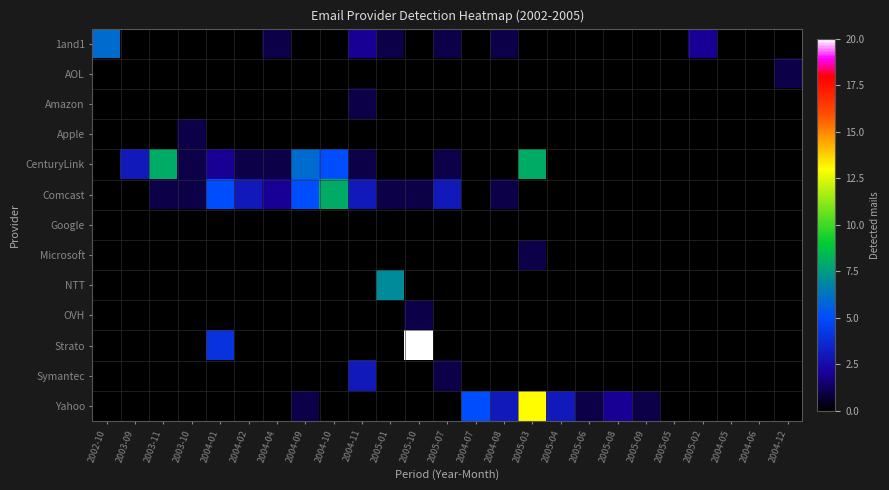

Reading left to right, what are all the values shown in this chart?

1and1: 2002-10=6	2003-09=0	2003-11=0	2003-10=0	2004-01=0	2004-02=0	2004-04=1	2004-09=0	2004-10=0	2004-11=2	2005-01=1	2005-10=0	2005-07=1	2004-07=0	2004-08=1	2005-03=0	2005-04=0	2005-06=0	2005-08=0	2005-09=0	2005-05=0	2005-02=2	2004-05=0	2004-06=0	2004-12=0
AOL: 2002-10=0	2003-09=0	2003-11=0	2003-10=0	2004-01=0	2004-02=0	2004-04=0	2004-09=0	2004-10=0	2004-11=0	2005-01=0	2005-10=0	2005-07=0	2004-07=0	2004-08=0	2005-03=0	2005-04=0	2005-06=0	2005-08=0	2005-09=0	2005-05=0	2005-02=0	2004-05=0	2004-06=0	2004-12=1
Amazon: 2002-10=0	2003-09=0	2003-11=0	2003-10=0	2004-01=0	2004-02=0	2004-04=0	2004-09=0	2004-10=0	2004-11=1	2005-01=0	2005-10=0	2005-07=0	2004-07=0	2004-08=0	2005-03=0	2005-04=0	2005-06=0	2005-08=0	2005-09=0	2005-05=0	2005-02=0	2004-05=0	2004-06=0	2004-12=0
Apple: 2002-10=0	2003-09=0	2003-11=0	2003-10=1	2004-01=0	2004-02=0	2004-04=0	2004-09=0	2004-10=0	2004-11=0	2005-01=0	2005-10=0	2005-07=0	2004-07=0	2004-08=0	2005-03=0	2005-04=0	2005-06=0	2005-08=0	2005-09=0	2005-05=0	2005-02=0	2004-05=0	2004-06=0	2004-12=0
CenturyLink: 2002-10=0	2003-09=3	2003-11=8	2003-10=1	2004-01=2	2004-02=1	2004-04=1	2004-09=6	2004-10=5	2004-11=1	2005-01=0	2005-10=0	2005-07=1	2004-07=0	2004-08=0	2005-03=8	2005-04=0	2005-06=0	2005-08=0	2005-09=0	2005-05=0	2005-02=0	2004-05=0	2004-06=0	2004-12=0
Comcast: 2002-10=0	2003-09=0	2003-11=1	2003-10=1	2004-01=5	2004-02=3	2004-04=2	2004-09=5	2004-10=8	2004-11=3	2005-01=1	2005-10=1	2005-07=3	2004-07=0	2004-08=1	2005-03=0	2005-04=0	2005-06=0	2005-08=0	2005-09=0	2005-05=0	2005-02=0	2004-05=0	2004-06=0	2004-12=0
Google: 2002-10=0	2003-09=0	2003-11=0	2003-10=0	2004-01=0	2004-02=0	2004-04=0	2004-09=0	2004-10=0	2004-11=0	2005-01=0	2005-10=0	2005-07=0	2004-07=0	2004-08=0	2005-03=0	2005-04=0	2005-06=0	2005-08=0	2005-09=0	2005-05=0	2005-02=0	2004-05=0	2004-06=0	2004-12=0
Microsoft: 2002-10=0	2003-09=0	2003-11=0	2003-10=0	2004-01=0	2004-02=0	2004-04=0	2004-09=0	2004-10=0	2004-11=0	2005-01=0	2005-10=0	2005-07=0	2004-07=0	2004-08=0	2005-03=1	2005-04=0	2005-06=0	2005-08=0	2005-09=0	2005-05=0	2005-02=0	2004-05=0	2004-06=0	2004-12=0
NTT: 2002-10=0	2003-09=0	2003-11=0	2003-10=0	2004-01=0	2004-02=0	2004-04=0	2004-09=0	2004-10=0	2004-11=0	2005-01=7	2005-10=0	2005-07=0	2004-07=0	2004-08=0	2005-03=0	2005-04=0	2005-06=0	2005-08=0	2005-09=0	2005-05=0	2005-02=0	2004-05=0	2004-06=0	2004-12=0
OVH: 2002-10=0	2003-09=0	2003-11=0	2003-10=0	2004-01=0	2004-02=0	2004-04=0	2004-09=0	2004-10=0	2004-11=0	2005-01=0	2005-10=1	2005-07=0	2004-07=0	2004-08=0	2005-03=0	2005-04=0	2005-06=0	2005-08=0	2005-09=0	2005-05=0	2005-02=0	2004-05=0	2004-06=0	2004-12=0
Strato: 2002-10=0	2003-09=0	2003-11=0	2003-10=0	2004-01=4	2004-02=0	2004-04=0	2004-09=0	2004-10=0	2004-11=0	2005-01=0	2005-10=20	2005-07=0	2004-07=0	2004-08=0	2005-03=0	2005-04=0	2005-06=0	2005-08=0	2005-09=0	2005-05=0	2005-02=0	2004-05=0	2004-06=0	2004-12=0
Symantec: 2002-10=0	2003-09=0	2003-11=0	2003-10=0	2004-01=0	2004-02=0	2004-04=0	2004-09=0	2004-10=0	2004-11=3	2005-01=0	2005-10=0	2005-07=1	2004-07=0	2004-08=0	2005-03=0	2005-04=0	2005-06=0	2005-08=0	2005-09=0	2005-05=0	2005-02=0	2004-05=0	2004-06=0	2004-12=0
Yahoo: 2002-10=0	2003-09=0	2003-11=0	2003-10=0	2004-01=0	2004-02=0	2004-04=0	2004-09=1	2004-10=0	2004-11=0	2005-01=0	2005-10=0	2005-07=0	2004-07=5	2004-08=3	2005-03=13	2005-04=3	2005-06=1	2005-08=2	2005-09=1	2005-05=0	2005-02=0	2004-05=0	2004-06=0	2004-12=0